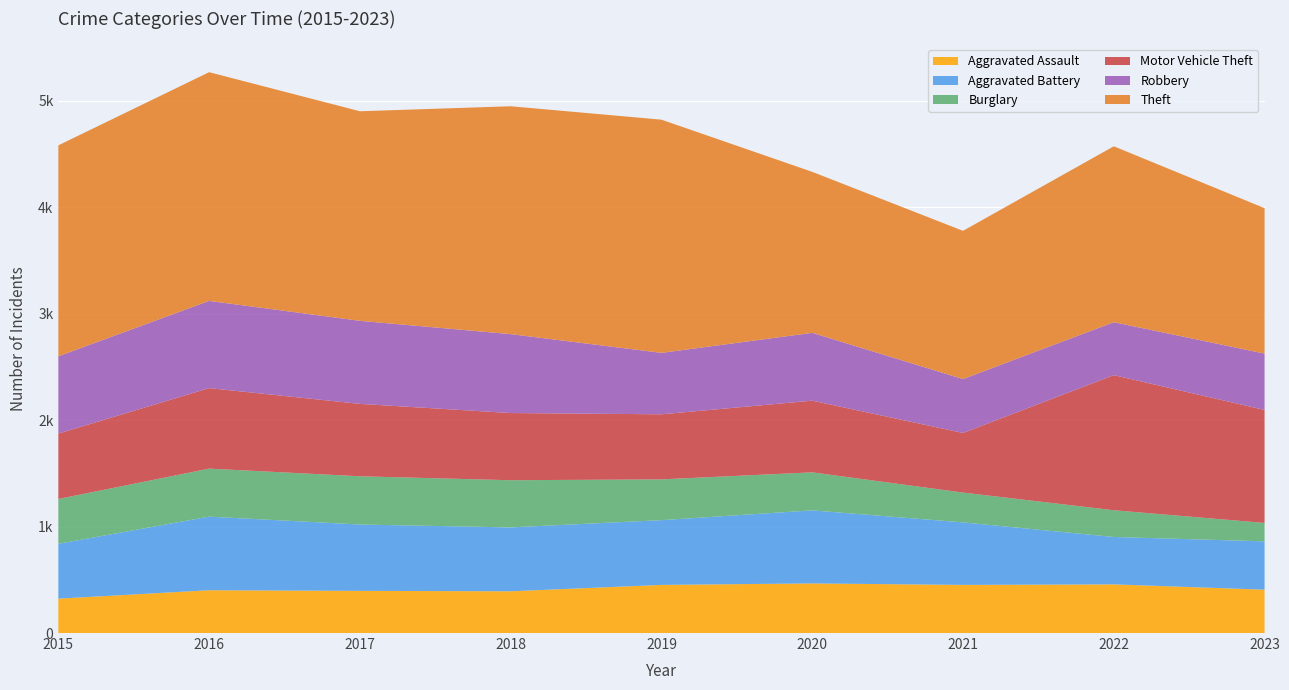

Reading right to left, transcribe all the data shown in this chart.

Aggravated Assault: 407	457	452	466	452	392	396	402	323
Aggravated Battery: 454	445	587	686	608	600	623	691	515
Burglary: 173	251	280	357	383	443	453	451	421
Motor Vehicle Theft: 1061	1269	560	673	611	631	680	756	614
Robbery: 529	497	506	637	577	741	780	819	726
Theft: 1366	1652	1392	1512	2190	2140	1968	2148	1981